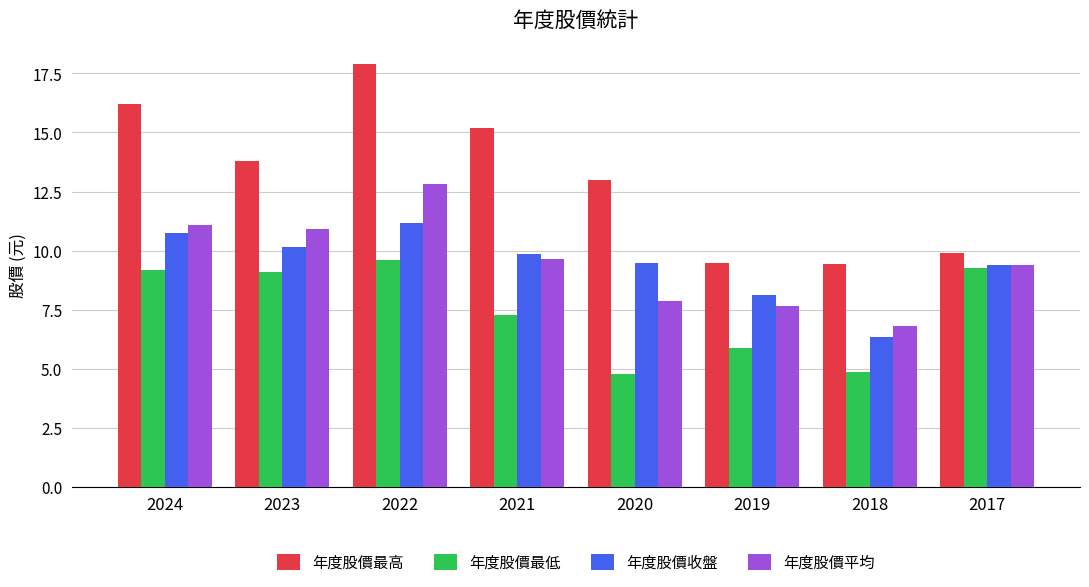

How many bars are there in total?

32